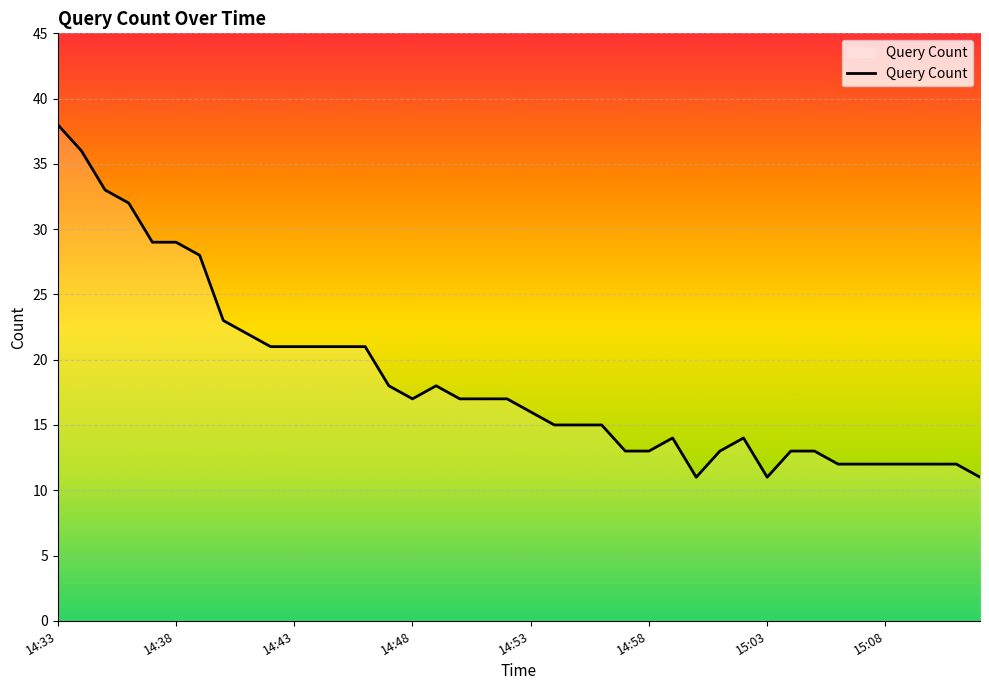

What is the smallest value displayed?

11